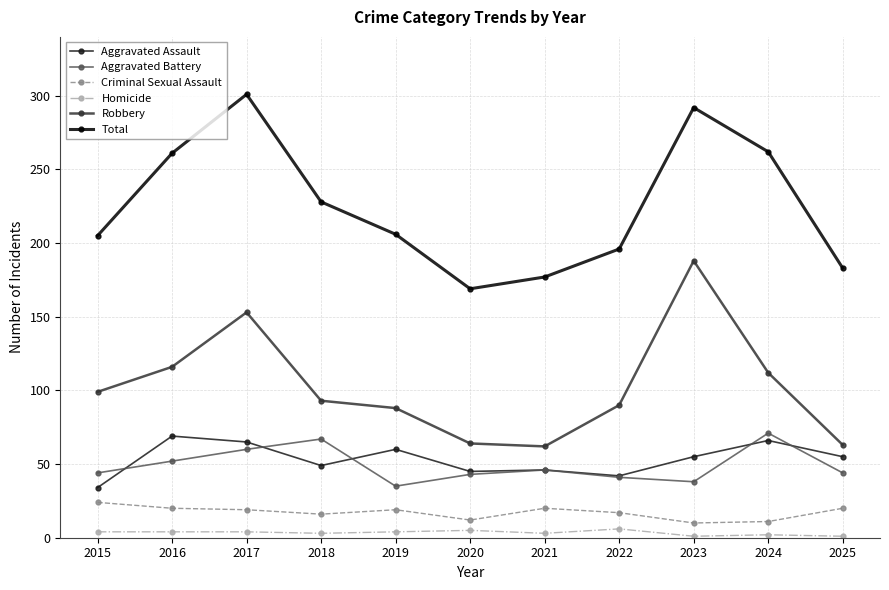

True or false: Total and Aggravated Battery cross at least once.

False